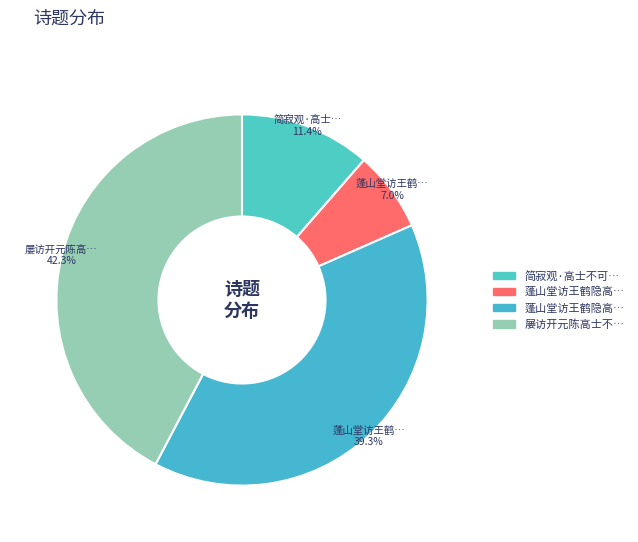

Does any single category account for the majority?

No